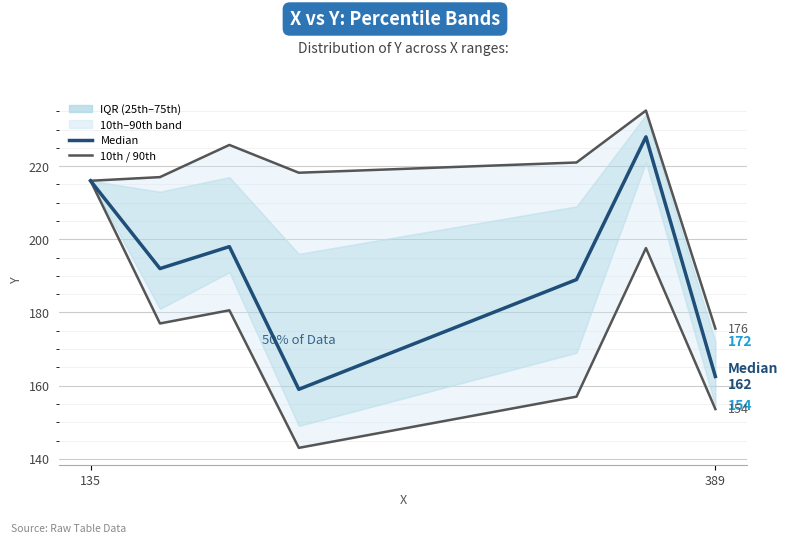

Does the chart display data point markers on the line(s)?

No